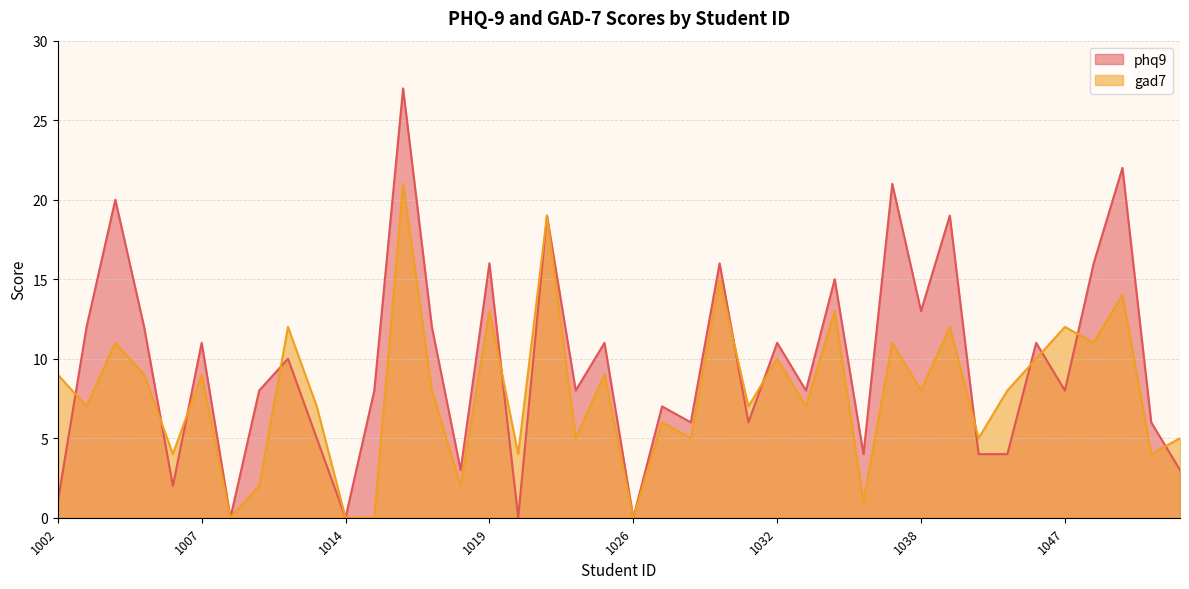

Reading right to left, list all the values displayed in this chart.

phq9: 1051=3	1050=6	1049=22	1048=16	1047=8	1046=11	1045=4	1041=4	1040=19	1038=13	1037=21	1036=4	1034=15	1033=8	1032=11	1031=6	1029=16	1028=6	1027=7	1026=0	1023=11	1022=8	1021=19	1020=0	1019=16	1018=3	1017=12	1016=27	1015=8	1014=0	1013=5	1012=10	1011=8	1010=0	1007=11	1006=2	1005=12	1004=20	1003=12	1002=1
gad7: 1051=5	1050=4	1049=14	1048=11	1047=12	1046=10	1045=8	1041=5	1040=12	1038=8	1037=11	1036=1	1034=13	1033=7	1032=10	1031=7	1029=15	1028=5	1027=6	1026=0	1023=9	1022=5	1021=19	1020=4	1019=13	1018=2	1017=8	1016=21	1015=0	1014=0	1013=7	1012=12	1011=2	1010=0	1007=9	1006=4	1005=9	1004=11	1003=7	1002=9